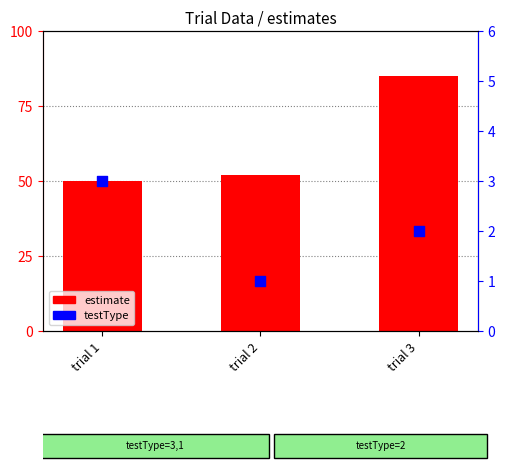

What are all the series names shown in the legend?

estimate, testType